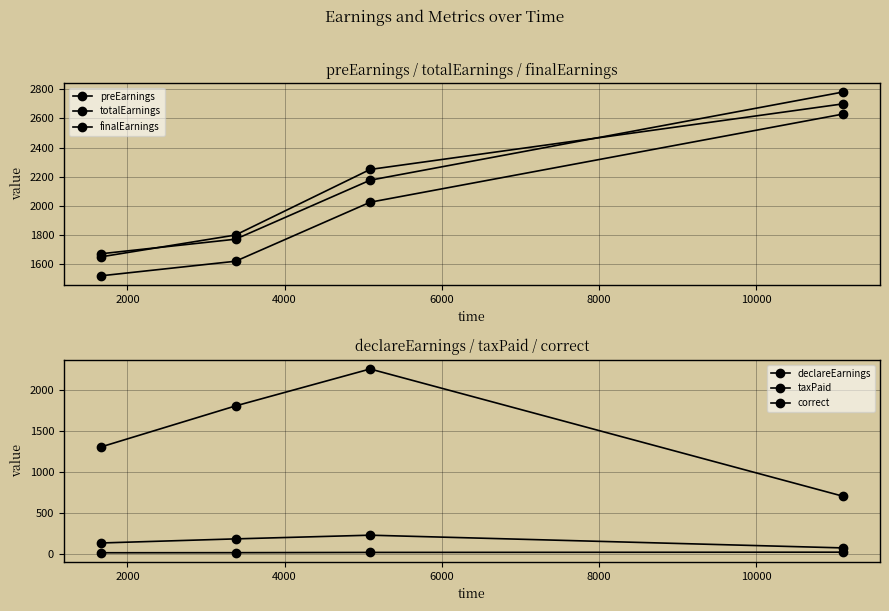

How many data points in totalEarnings are less than 2176?

2